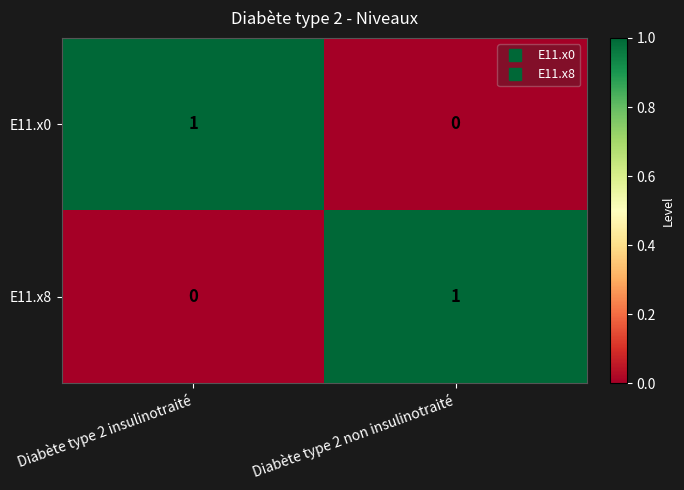

At which label is E11.x0 closest to 0?

Diabète type 2 non insulinotraité